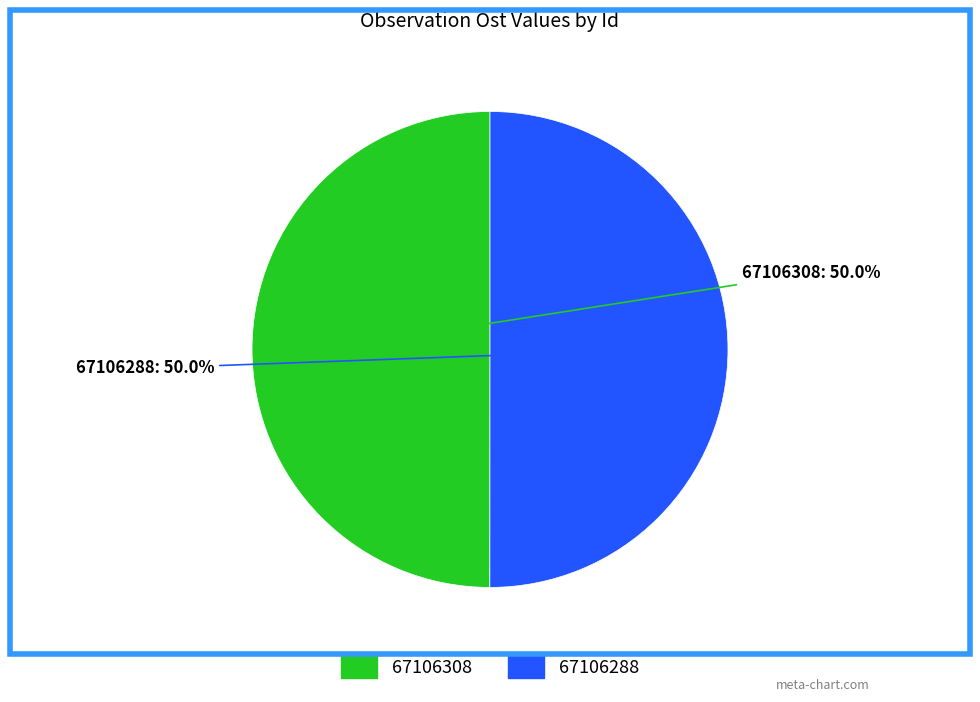

What portion of the pie excludes 67106288?

50.0%